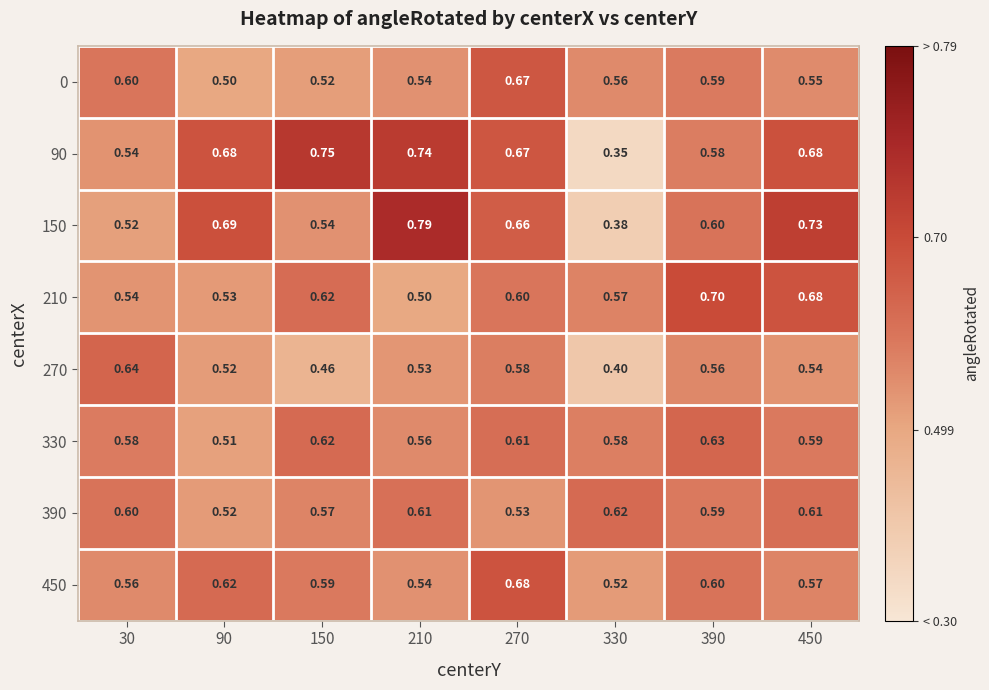

Which category has the lowest value across all series?

330